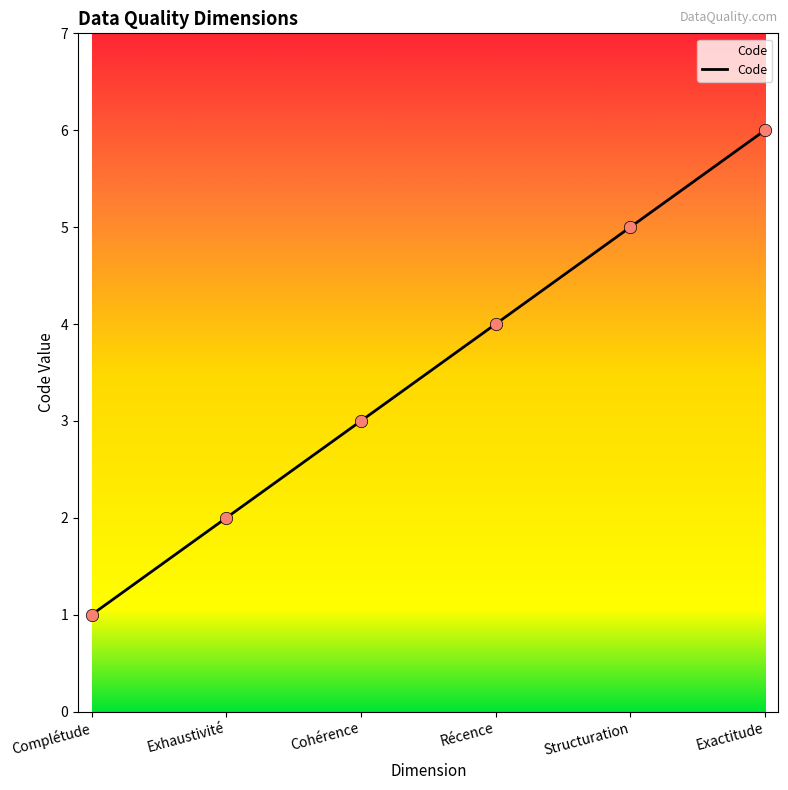

Between Récence and Cohérence, which is larger?

Récence